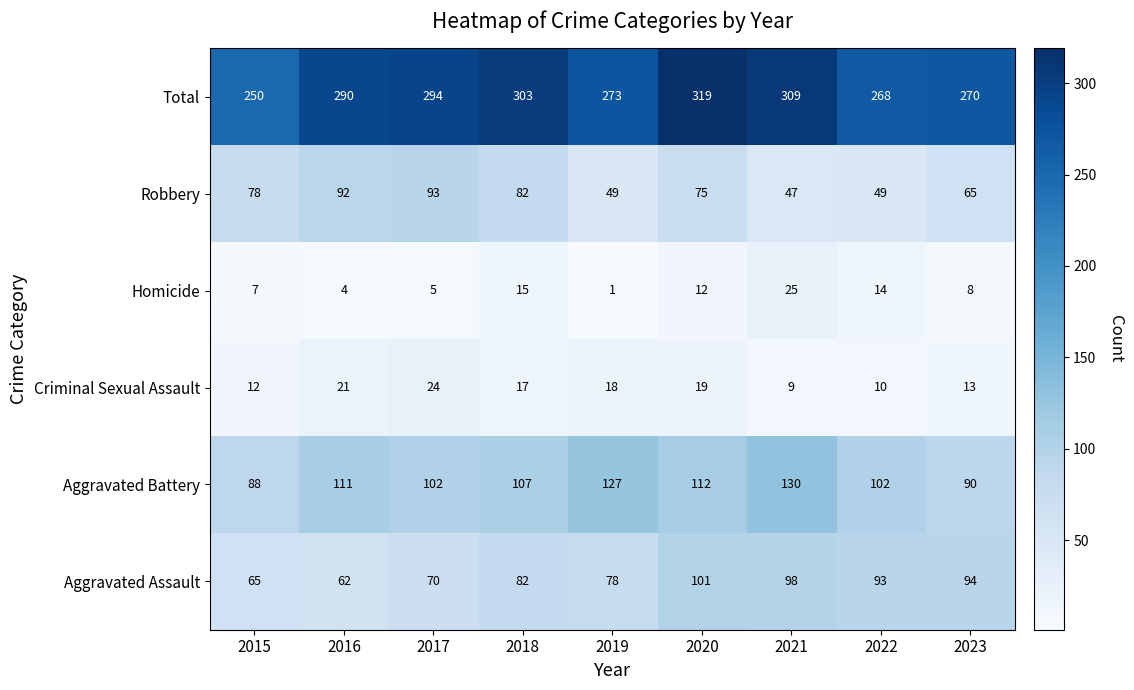

At how many categories does at least one series exceed 299?

3